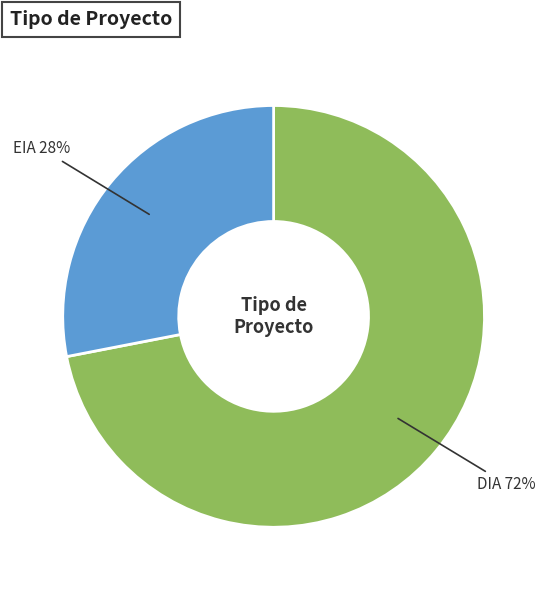

Is there a majority slice in this chart?

Yes